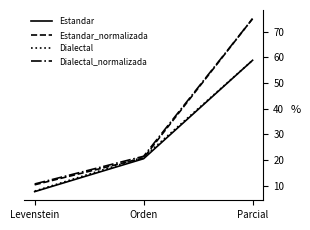

Is the value of Dialectal at Levenstein greater than the value of Estandar_normalizada at Levenstein?

No